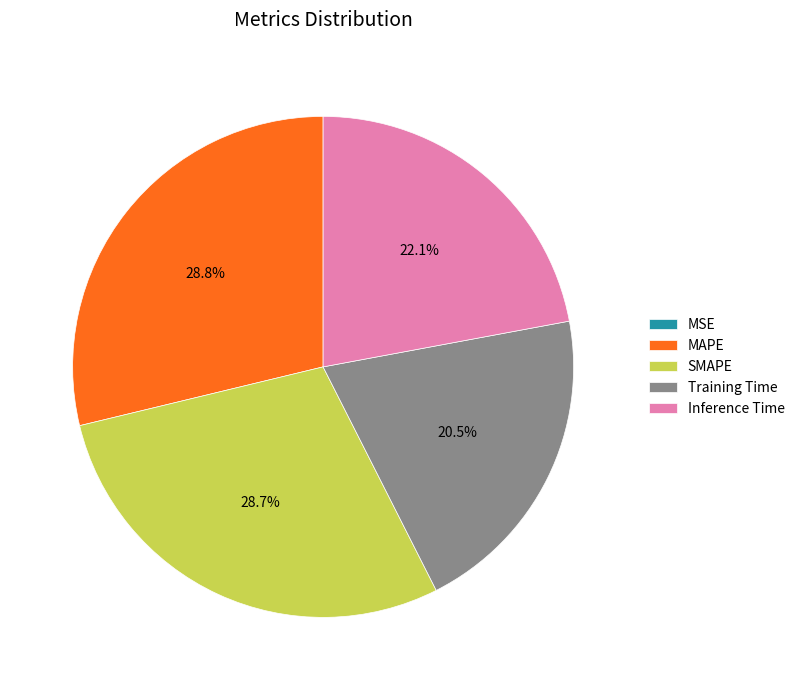

Is Training Time the majority of the pie?

No